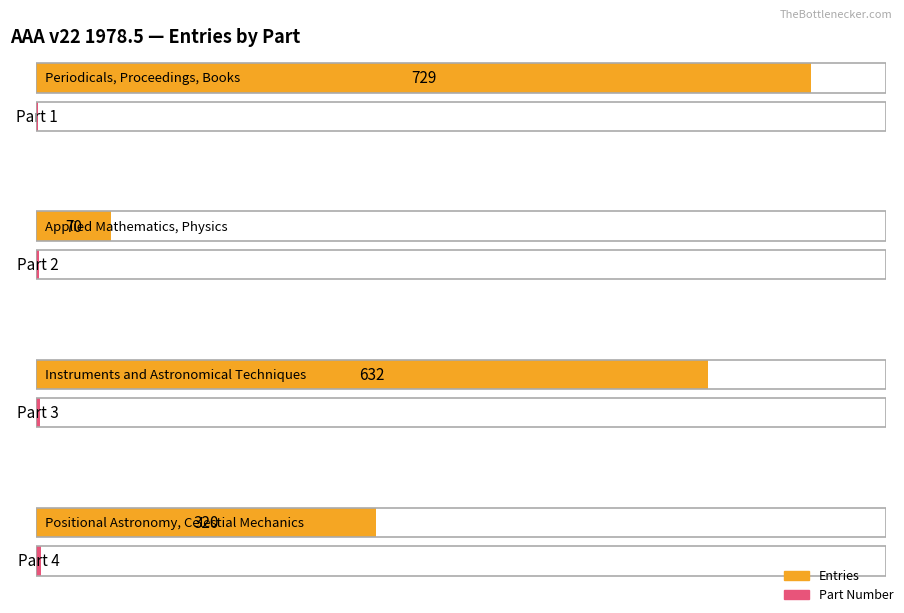

The Part series shows 3 at Instruments and Astronomical Techniques. True or false?

True